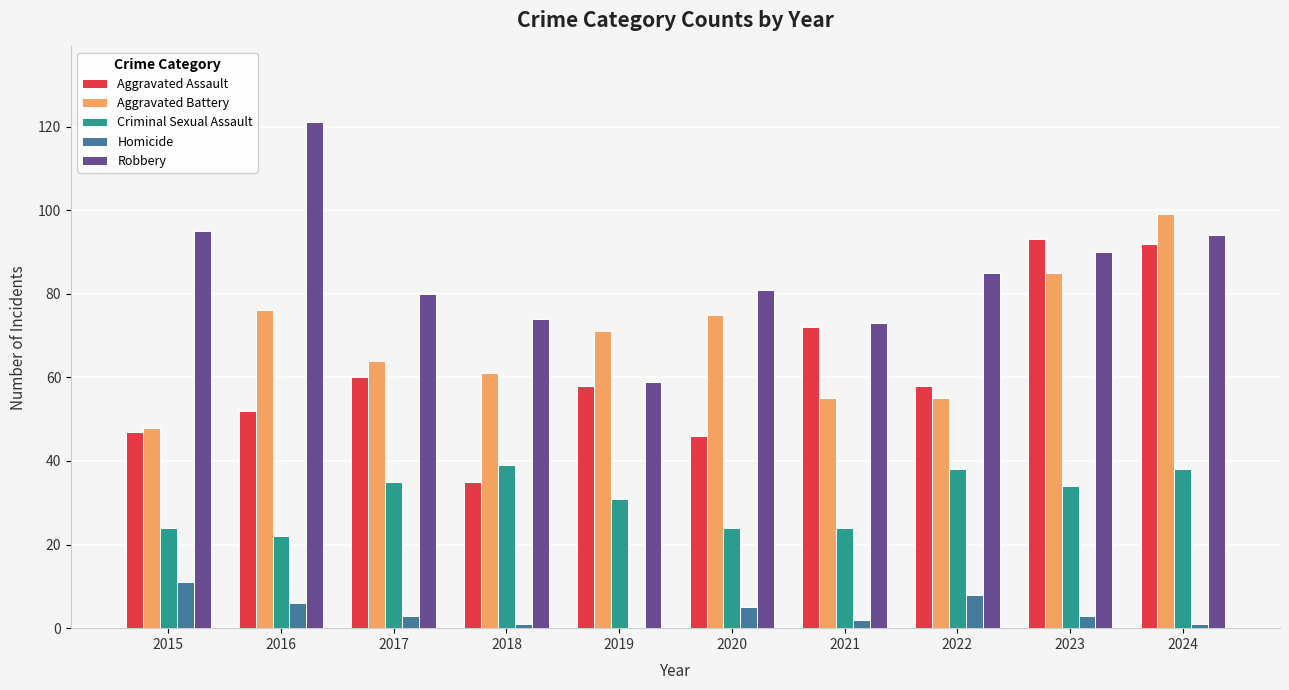

The value of Aggravated Battery at 2018 is 61. True or false?

True